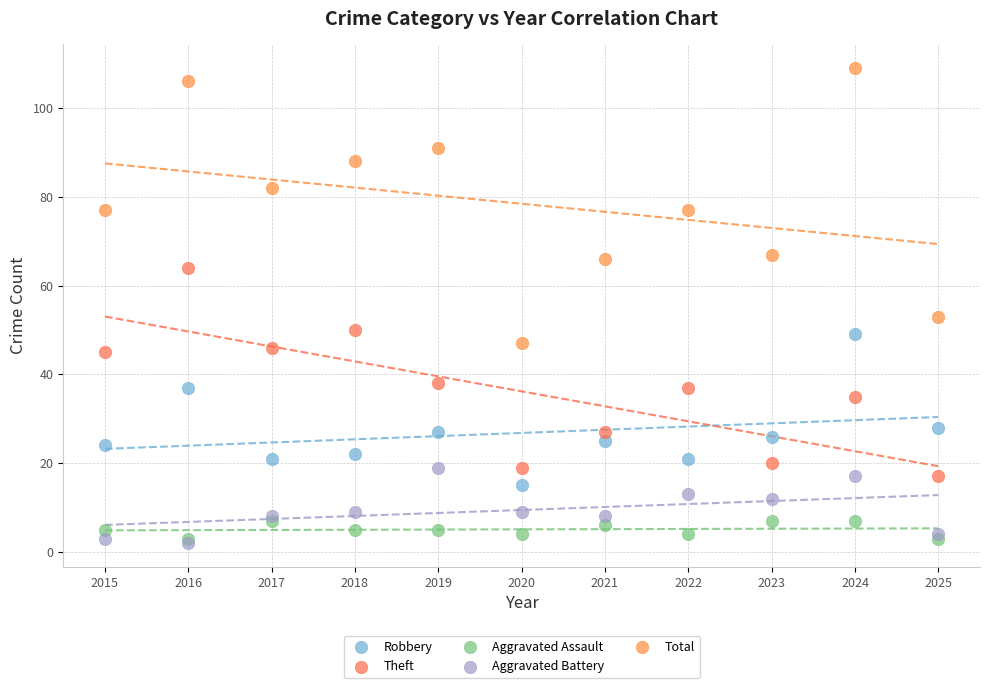

Which series has the largest Y range (max minus min)?

Total